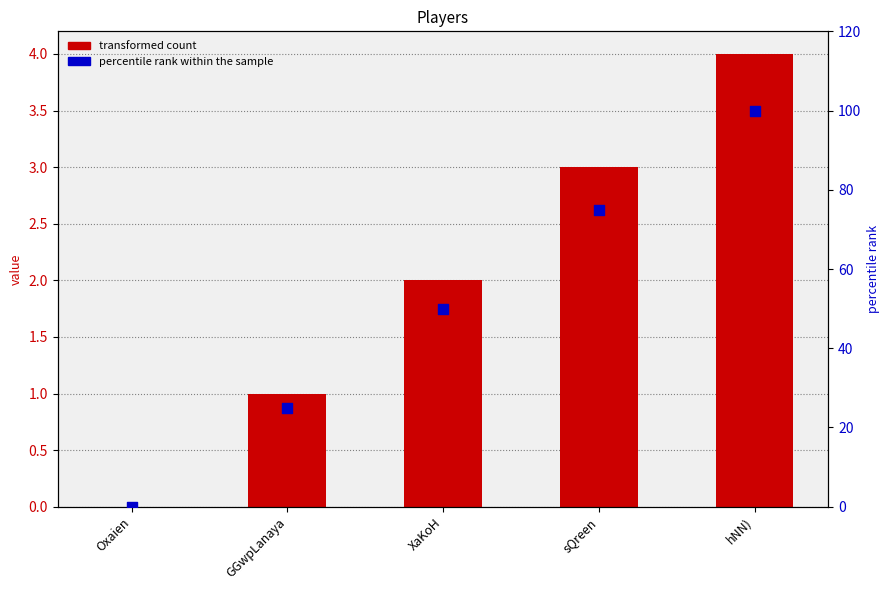

At how many categories does at least one series exceed 38?

3